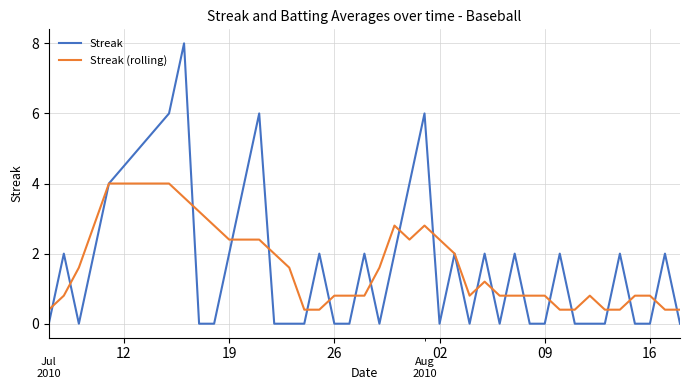

What is the highest value of the Streak (rolling) series?

4.0